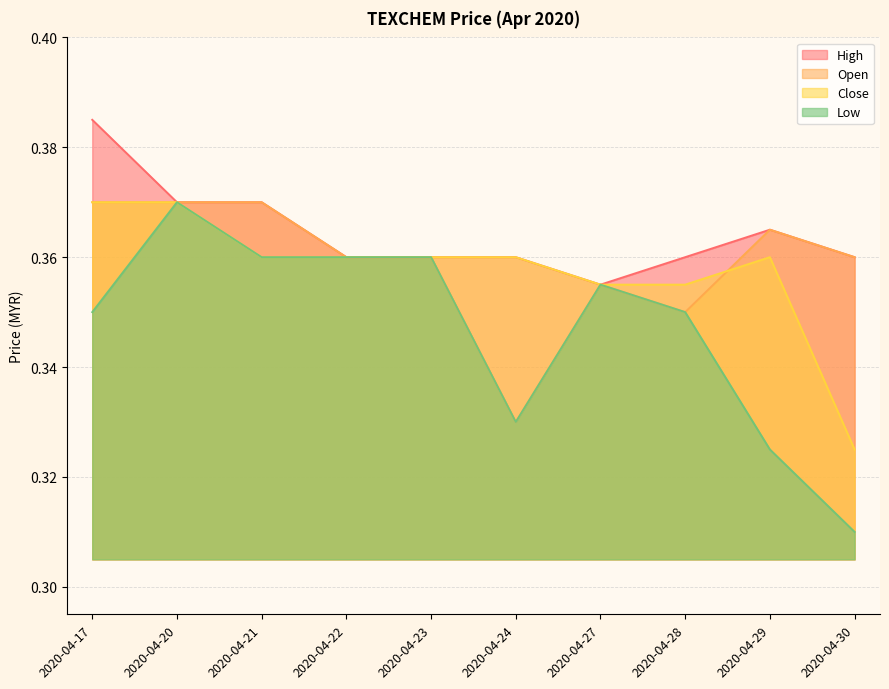

How many lines are shown in the chart?

4